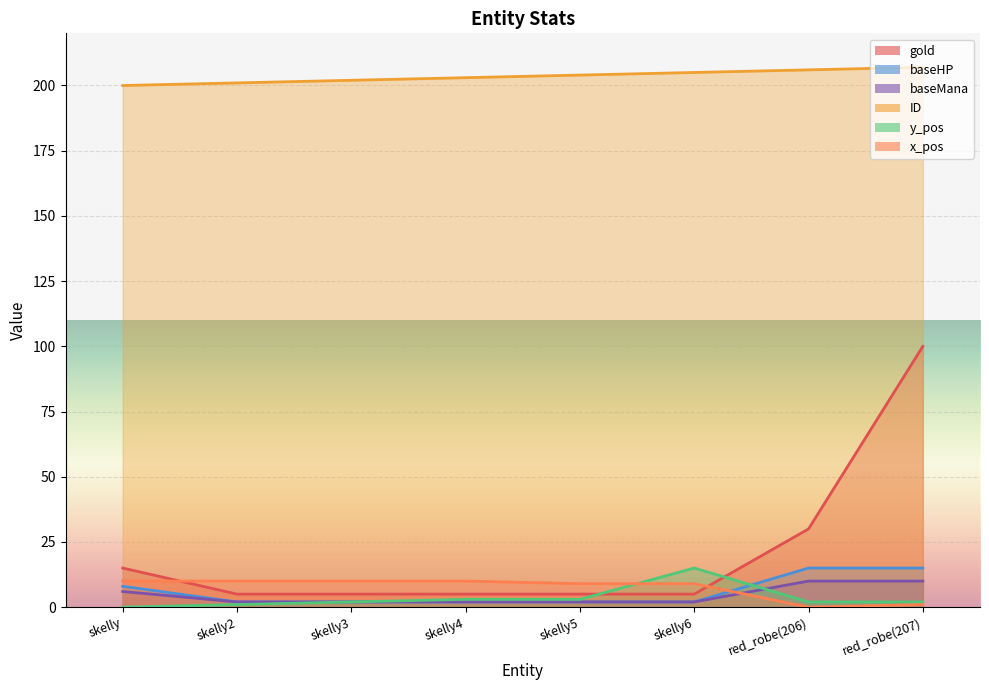

Which category has the lowest value across all series?

skelly